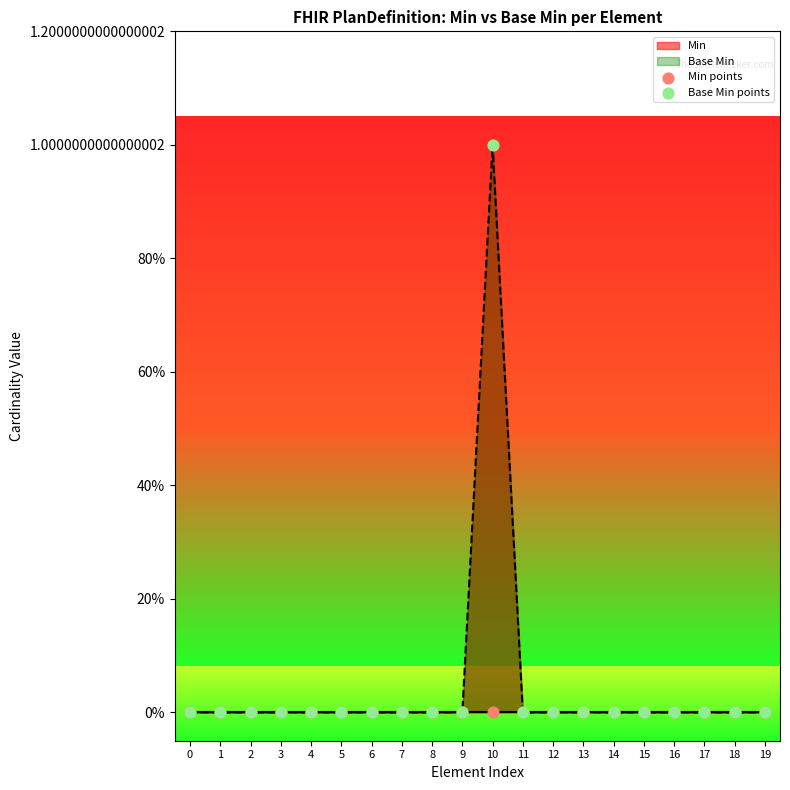

Which series contains the highest Y value?

Base Min points